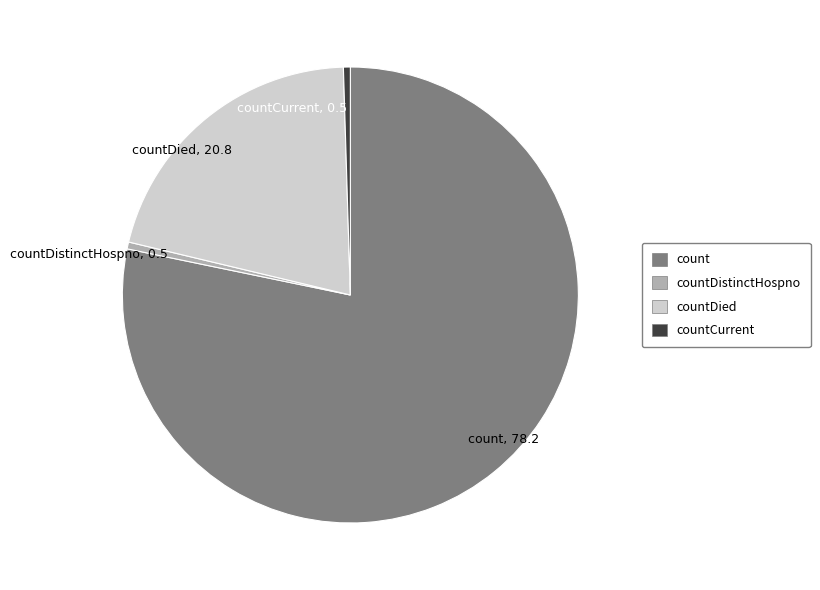

Does any single category account for the majority?

Yes